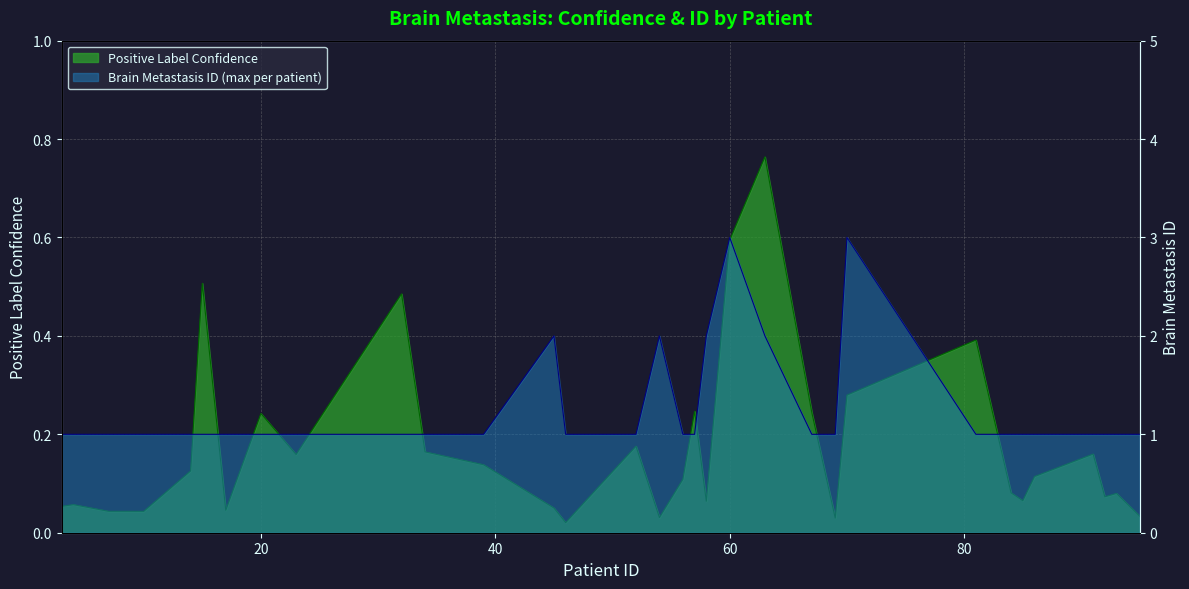

List the series in order of their peak value, highest first.

Brain Metastasis ID (max per patient), Positive Label Confidence